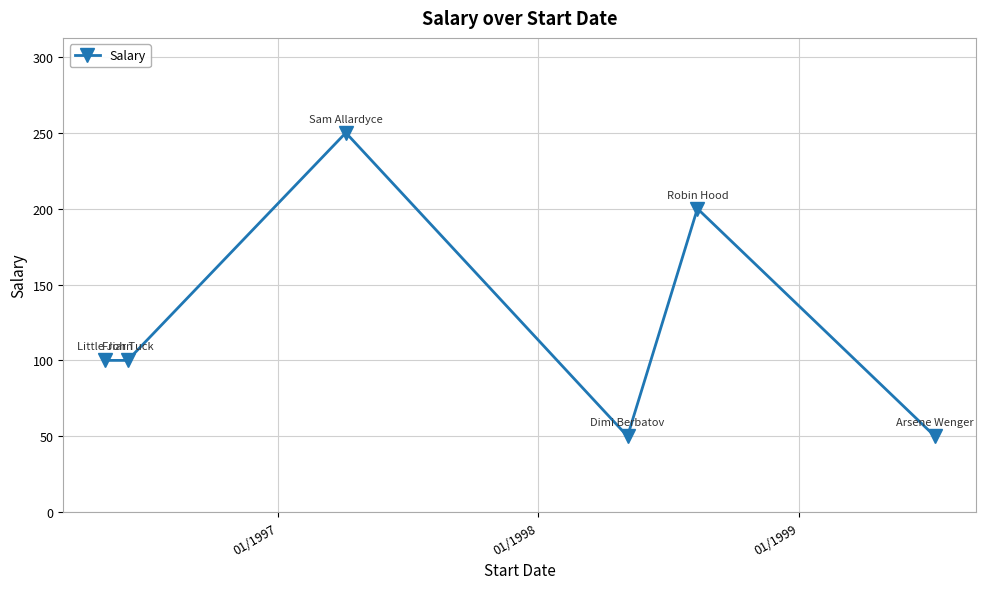

What is the sum of all values?

750